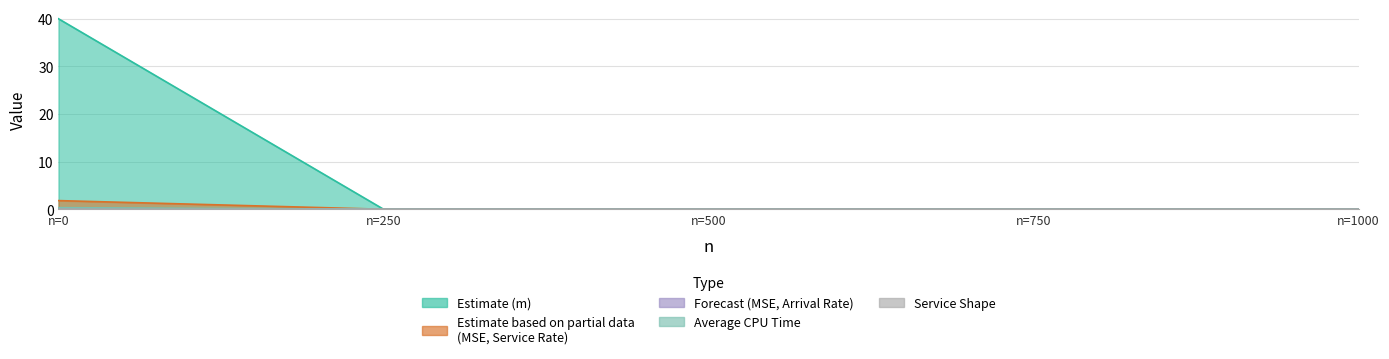

How many series are shown in this chart?

5